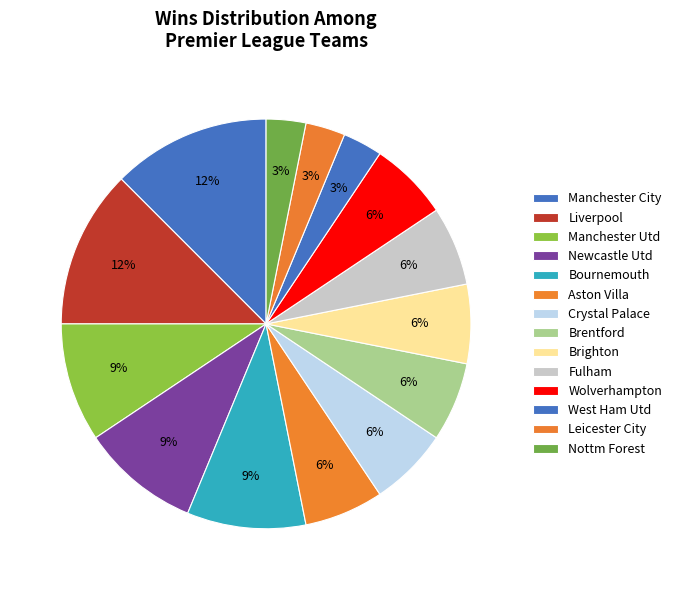

Is there a majority slice in this chart?

No